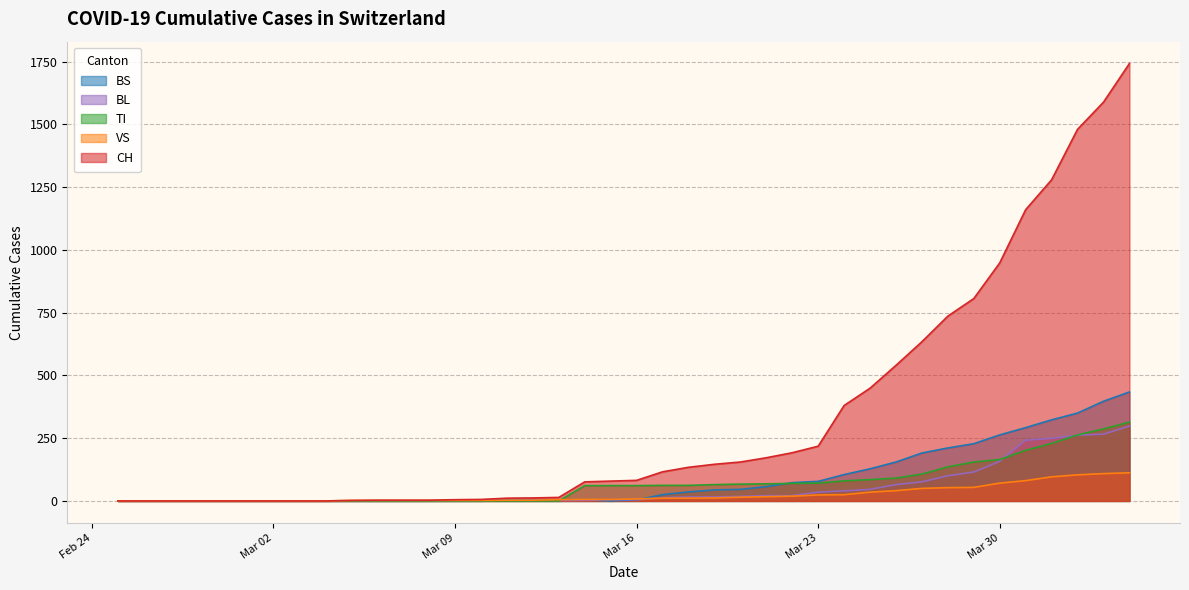

Which series has the largest total across all categories?

CH